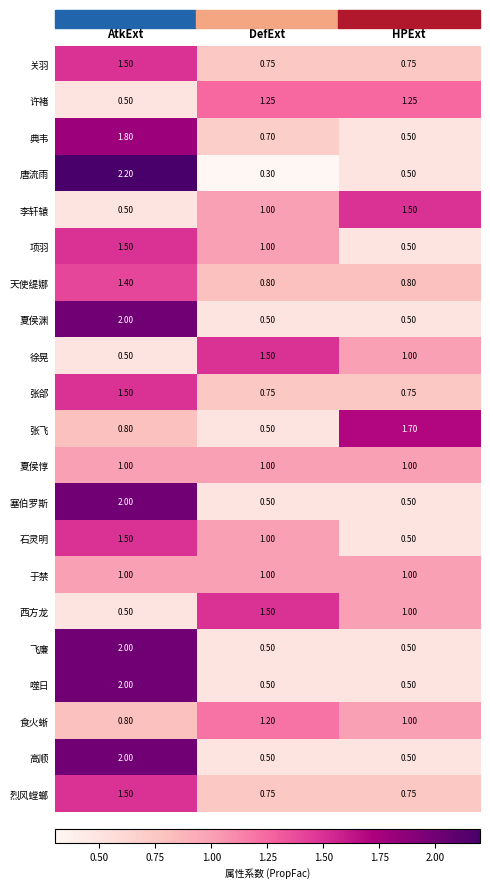

How many values in the 许褚 series exceed 1?

2